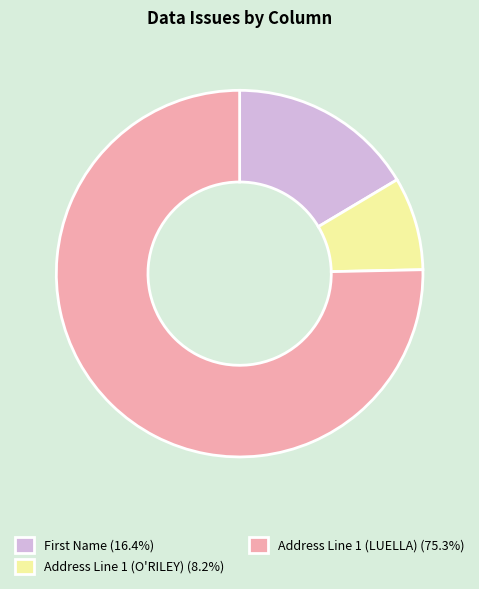

Combined, do Address Line 1 (LUELLA) (75.3%) and Address Line 1 (O'RILEY) (8.2%) account for over 50%?

Yes